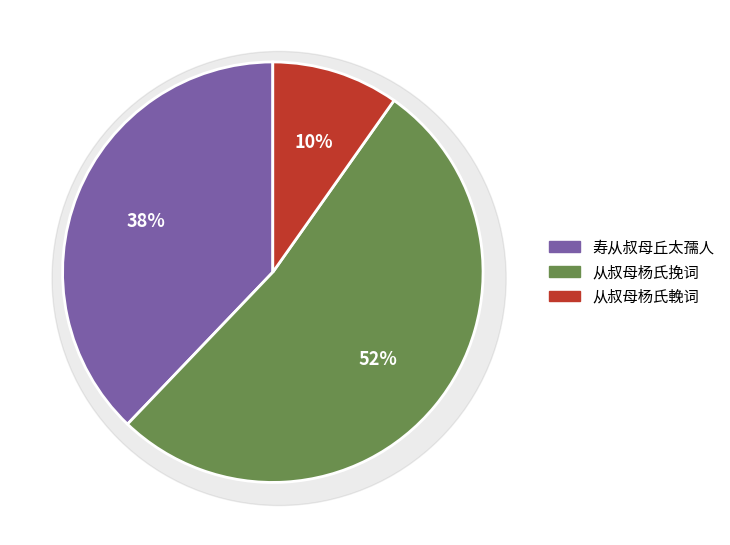

To the nearest percent, what percentage of the pie is 从叔母杨氏挽词?

52%